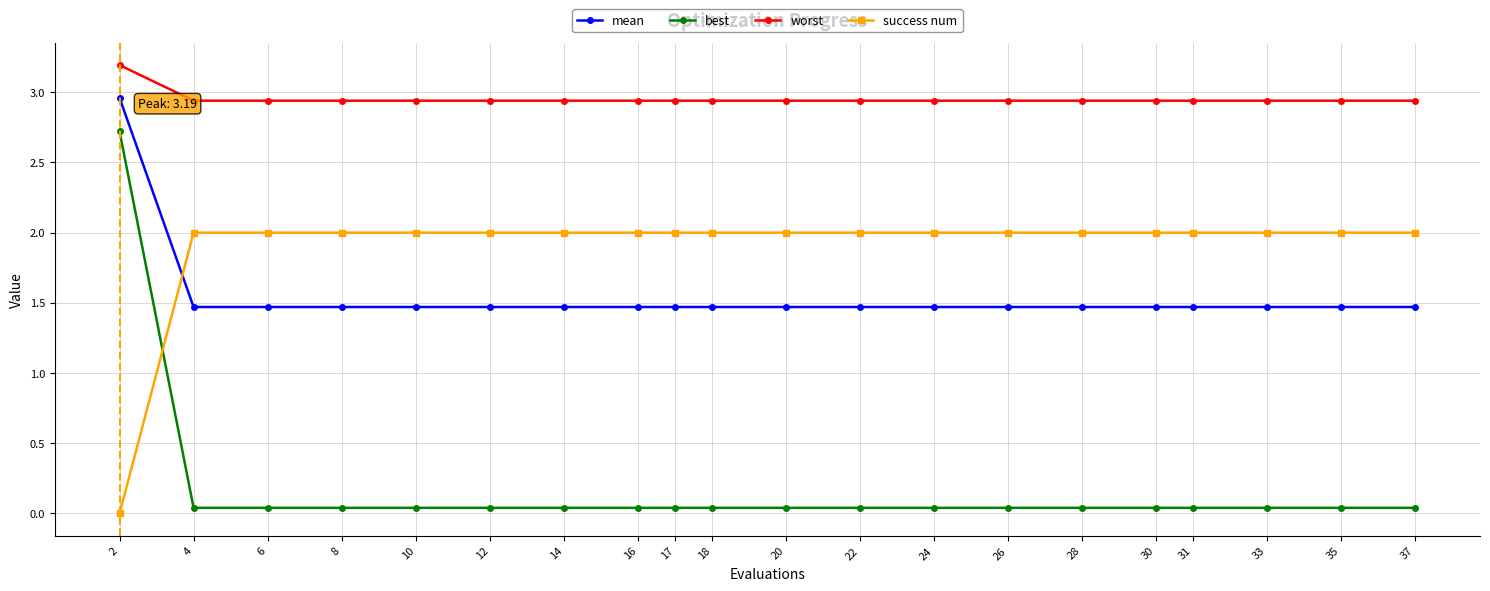

How many positive values does the success num series have?

19